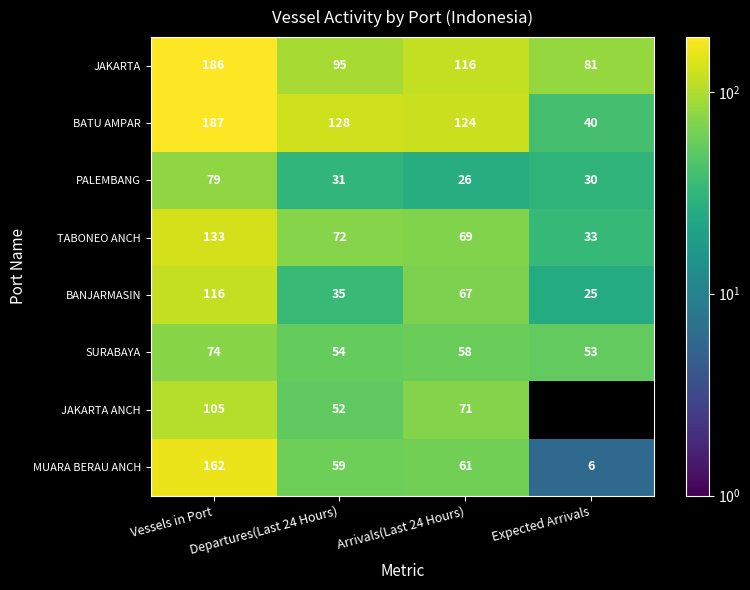

The value of BANJARMASIN at Arrivals(Last 24 Hours) is 67. True or false?

True